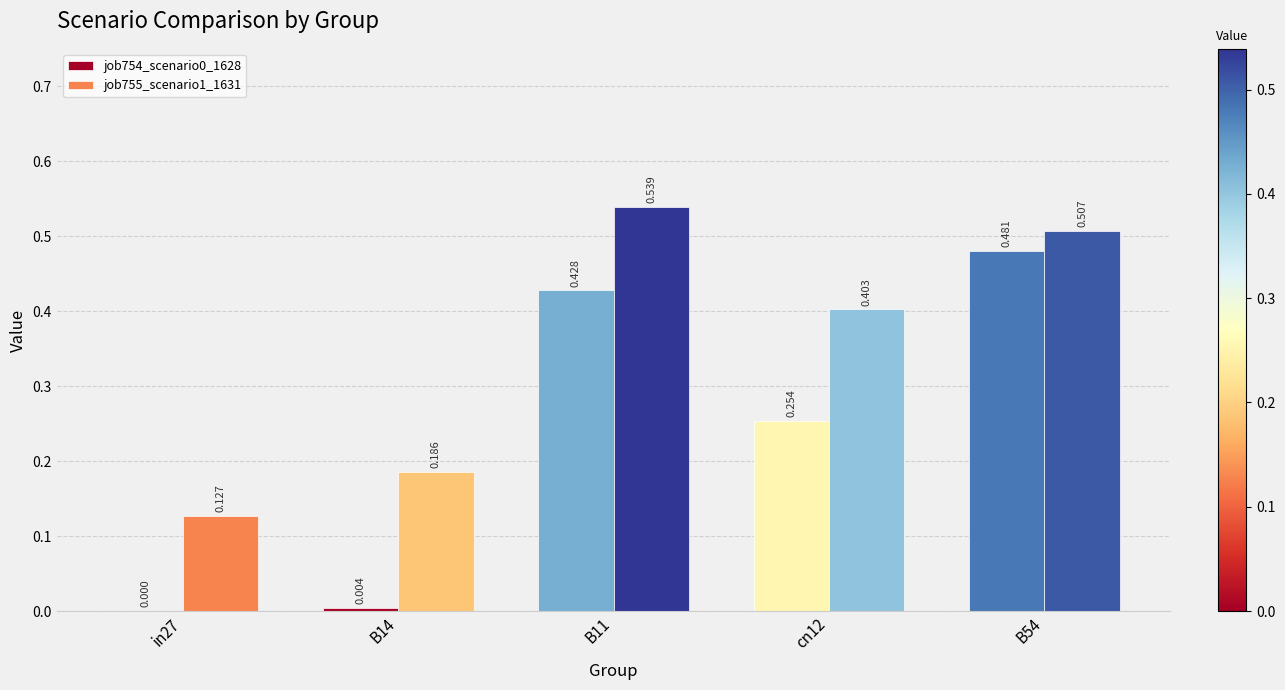

Are the bars grouped side by side (vs. stacked)?

Yes